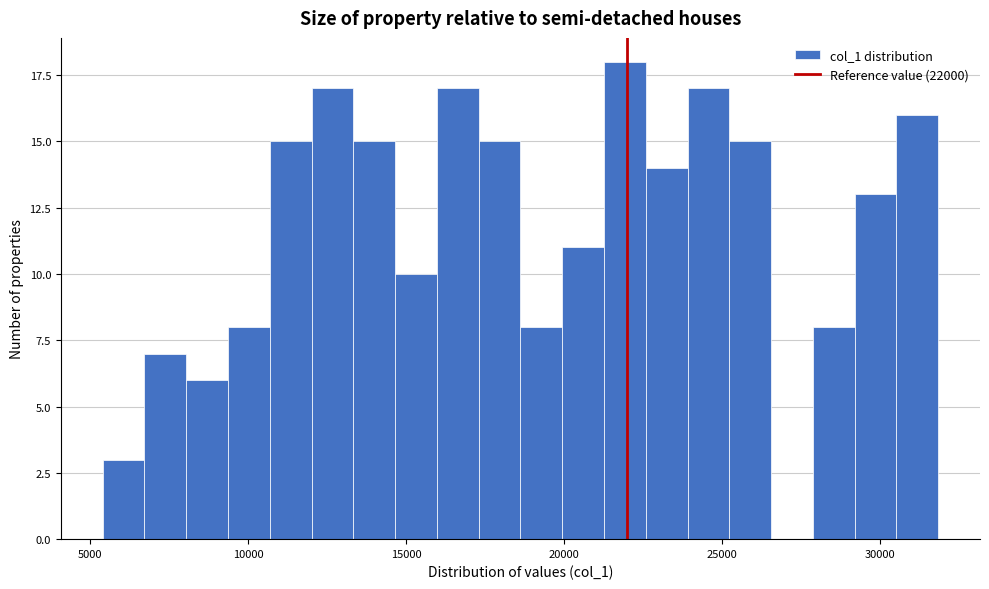

Read against the x-axis, roughly where is the centre of the tallest bar?

22000